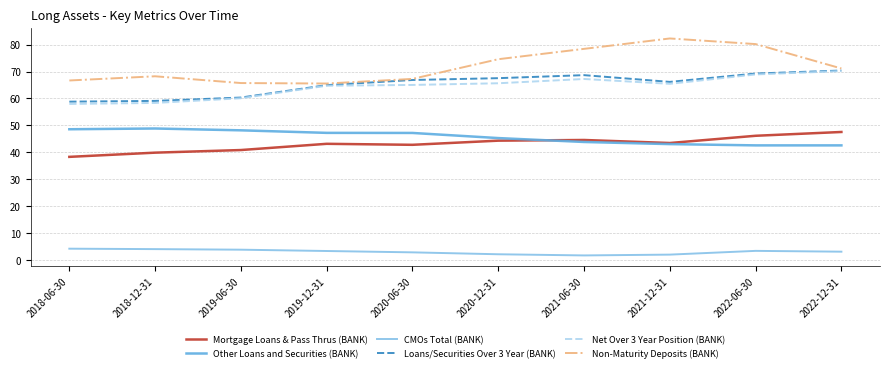

Which series has the largest total across all categories?

Non-Maturity Deposits (BANK)